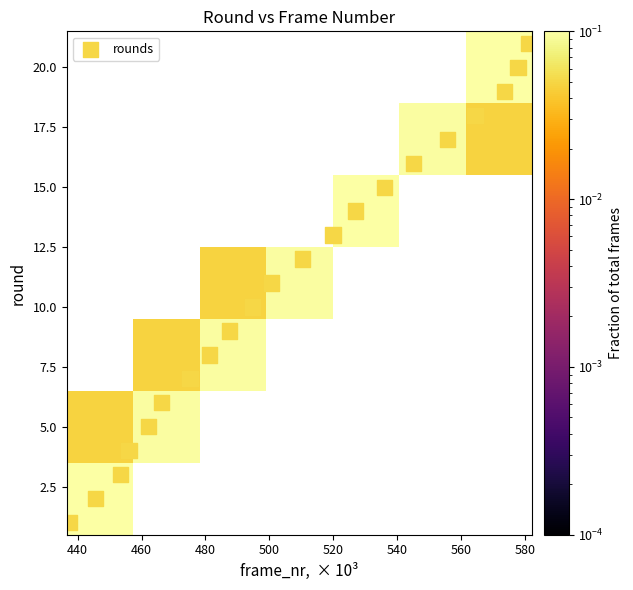

What is the sum of all values?

231